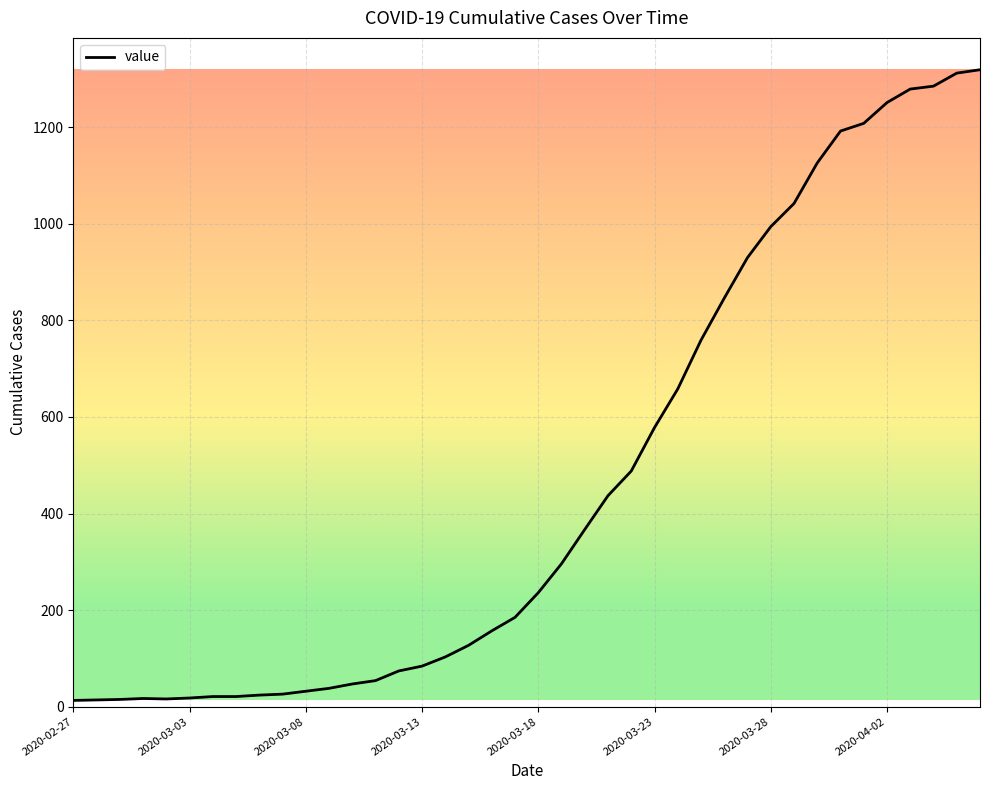

What is the difference between the maximum and minimum values?

1306